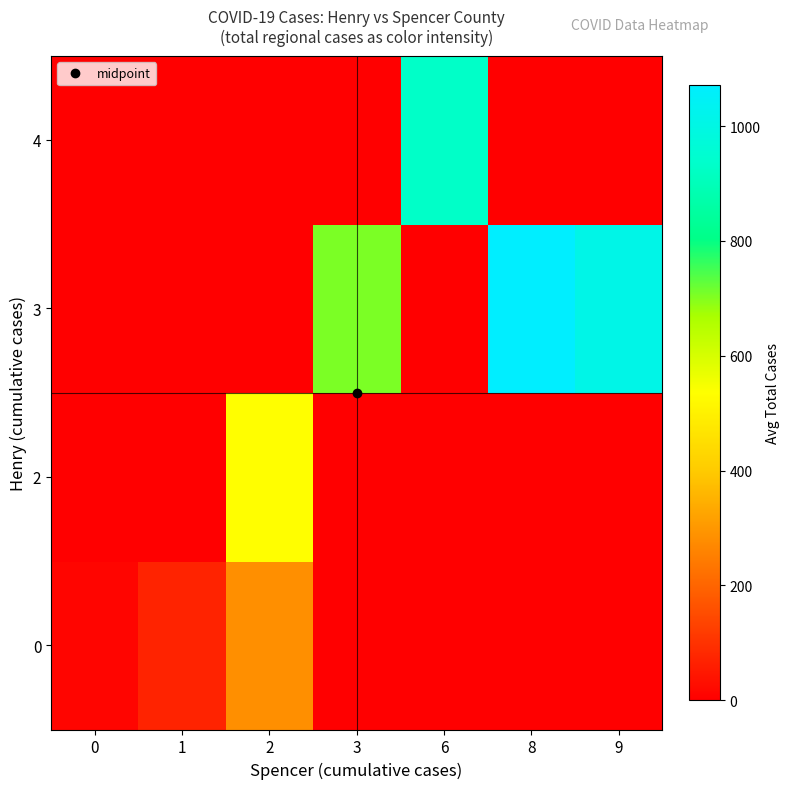

Reading left to right, extract all data points from this chart.

0: 0=10.9	1=70.7	2=282.8	3=0.0	6=0.0	8=0.0	9=0.0
2: 0=0.0	1=0.0	2=535.2	3=0.0	6=0.0	8=0.0	9=0.0
3: 0=0.0	1=0.0	2=0.0	3=706.7	6=0.0	8=1071.5	9=1010.0
4: 0=0.0	1=0.0	2=0.0	3=0.0	6=929.7	8=0.0	9=0.0